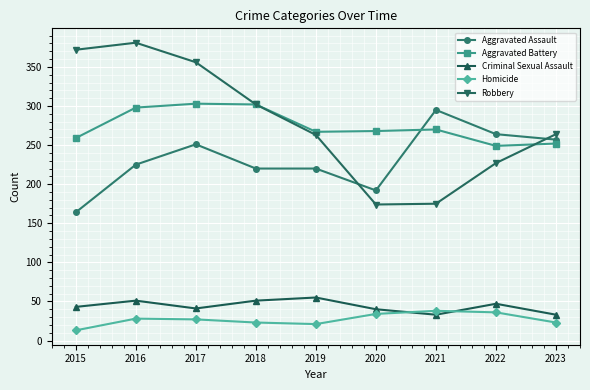

Which series has the widest spread of values?

Robbery